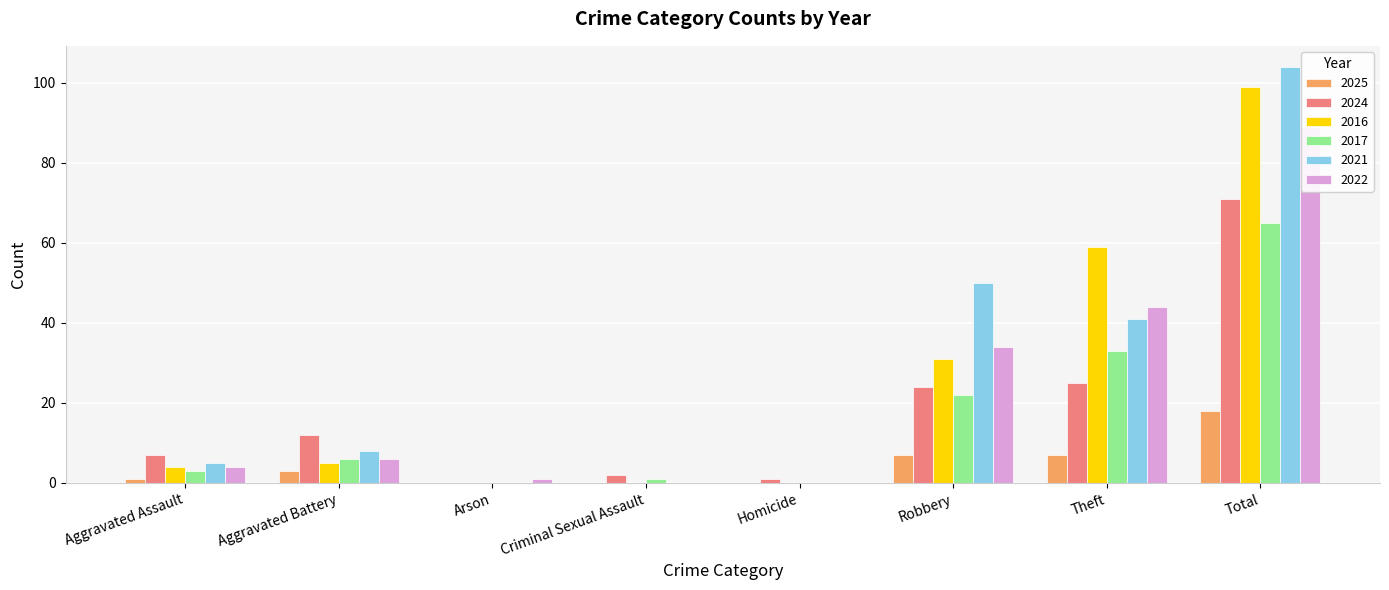

How many values in the 2017 series are below 6?

4